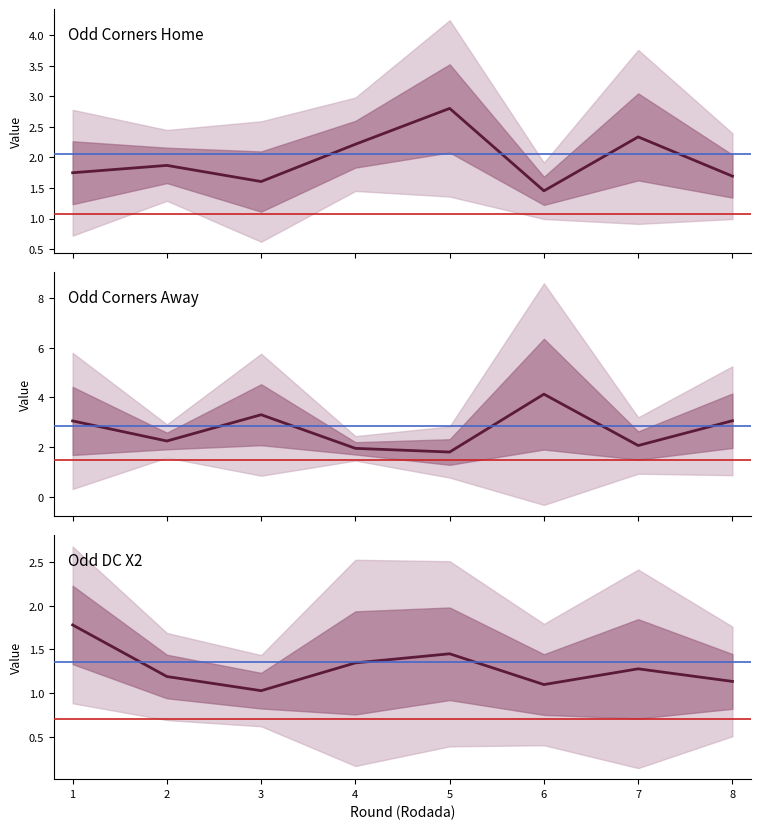

What is the minimum value for Odd DC X2?

1.0